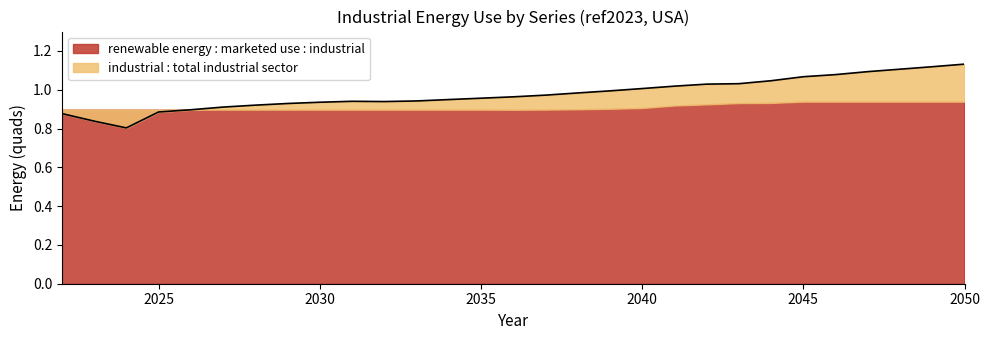

Which has a higher value, 2038 or 2030?

2038